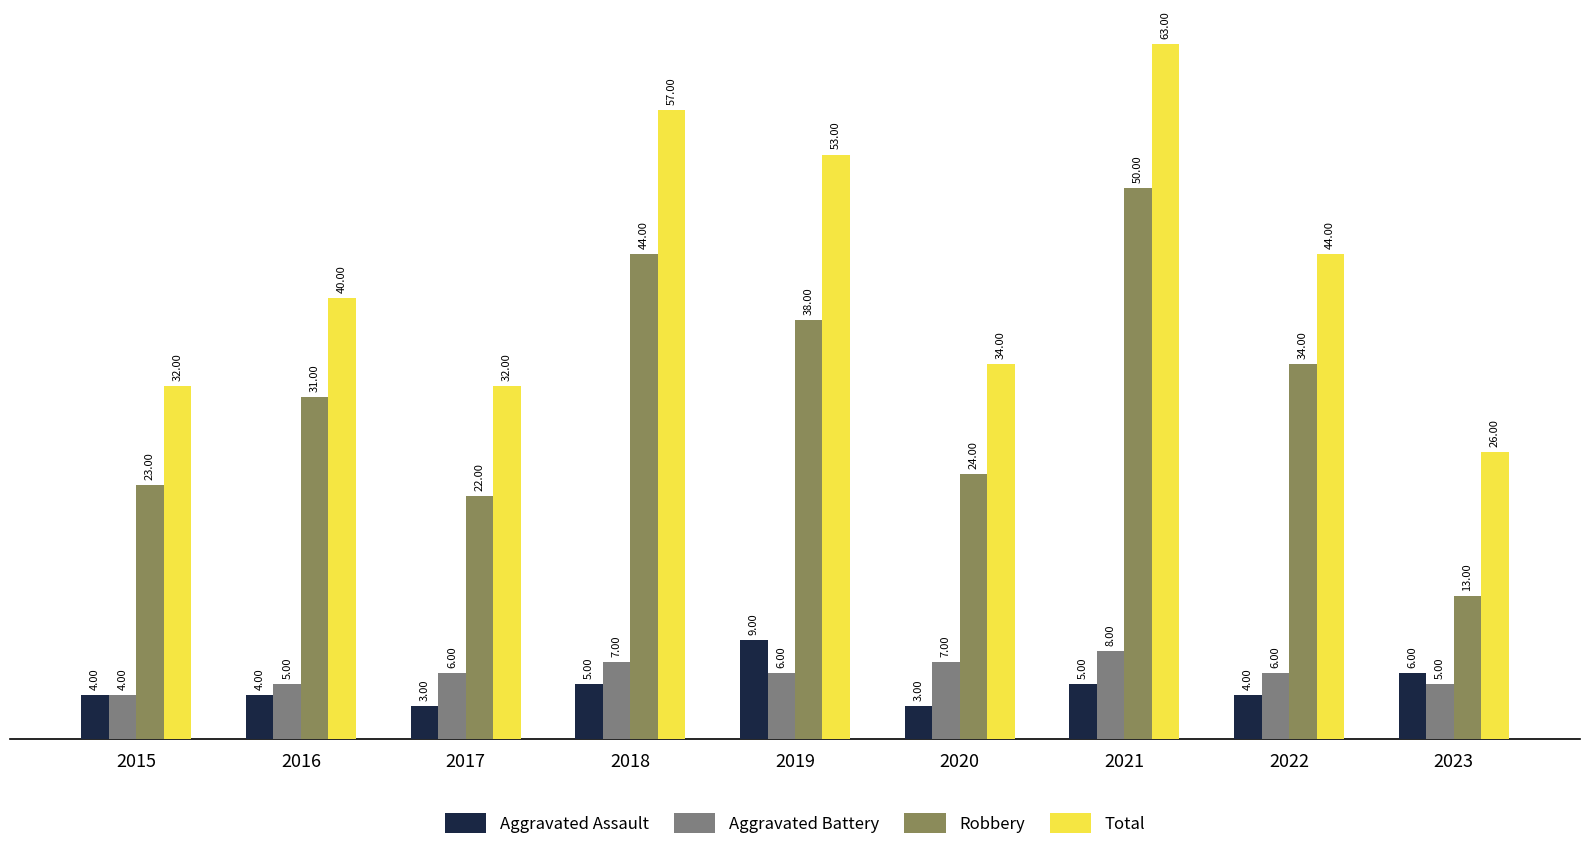

Reading left to right, extract all data points from this chart.

Aggravated Assault: 2015=4	2016=4	2017=3	2018=5	2019=9	2020=3	2021=5	2022=4	2023=6
Aggravated Battery: 2015=4	2016=5	2017=6	2018=7	2019=6	2020=7	2021=8	2022=6	2023=5
Robbery: 2015=23	2016=31	2017=22	2018=44	2019=38	2020=24	2021=50	2022=34	2023=13
Total: 2015=32	2016=40	2017=32	2018=57	2019=53	2020=34	2021=63	2022=44	2023=26